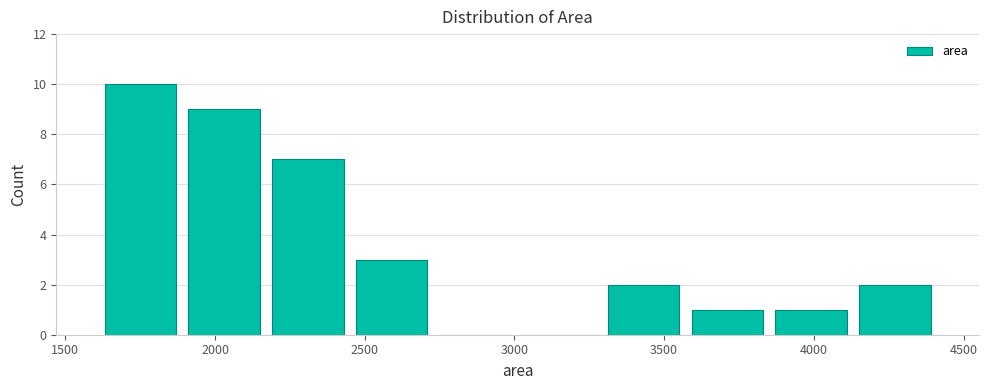

Reading left to right, transcribe this chart: for each bar, give the range it covers on the x-axis and its height. Neither the bar edges nor the heights are printed on the chart, so give them approximately, as read against the axes.

1600 to 1900: 10
1900 to 2150: 9
2150 to 2450: 7
2450 to 2750: 3
2750 to 3000: 0
3000 to 3300: 0
3300 to 3550: 2
3550 to 3850: 1
3850 to 4150: 1
4150 to 4400: 2